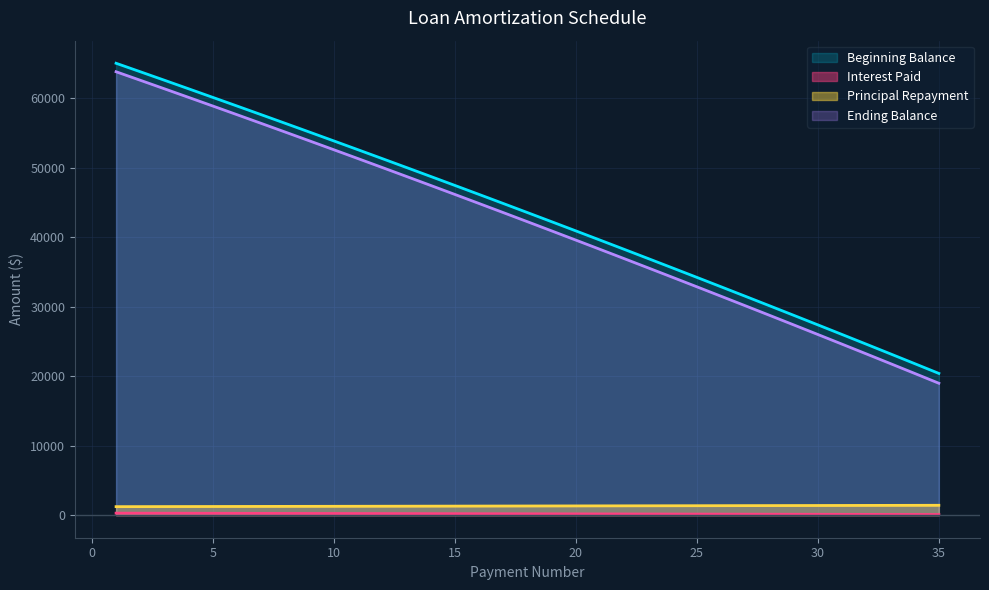

True or false: Interest Paid and Beginning Balance cross at least once.

False